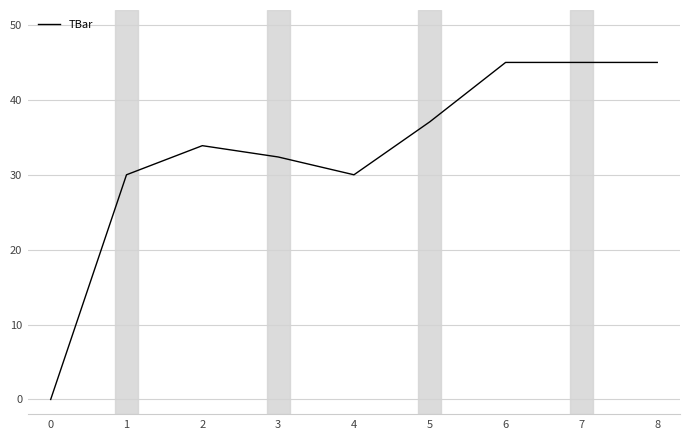

What value does the data have at 7?

45.0